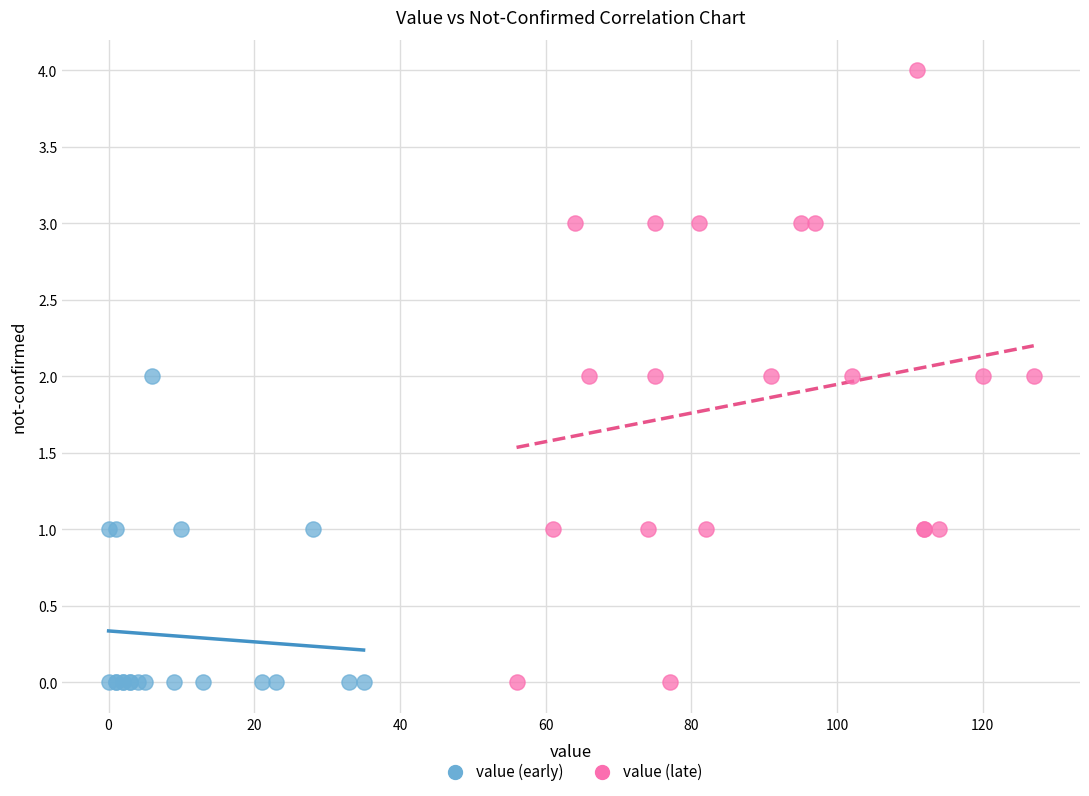

Which series has the largest Y range (max minus min)?

value (late)